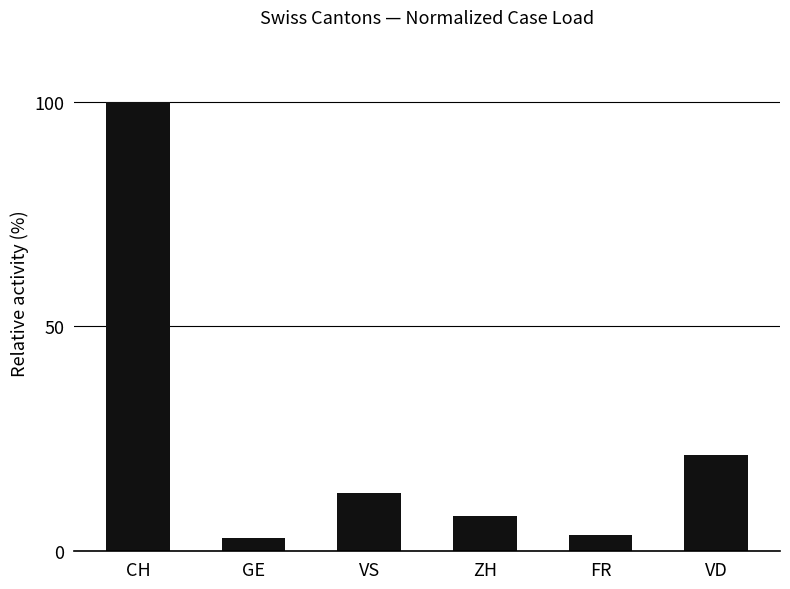

True or false: the data shows 12.9 at VS.

True